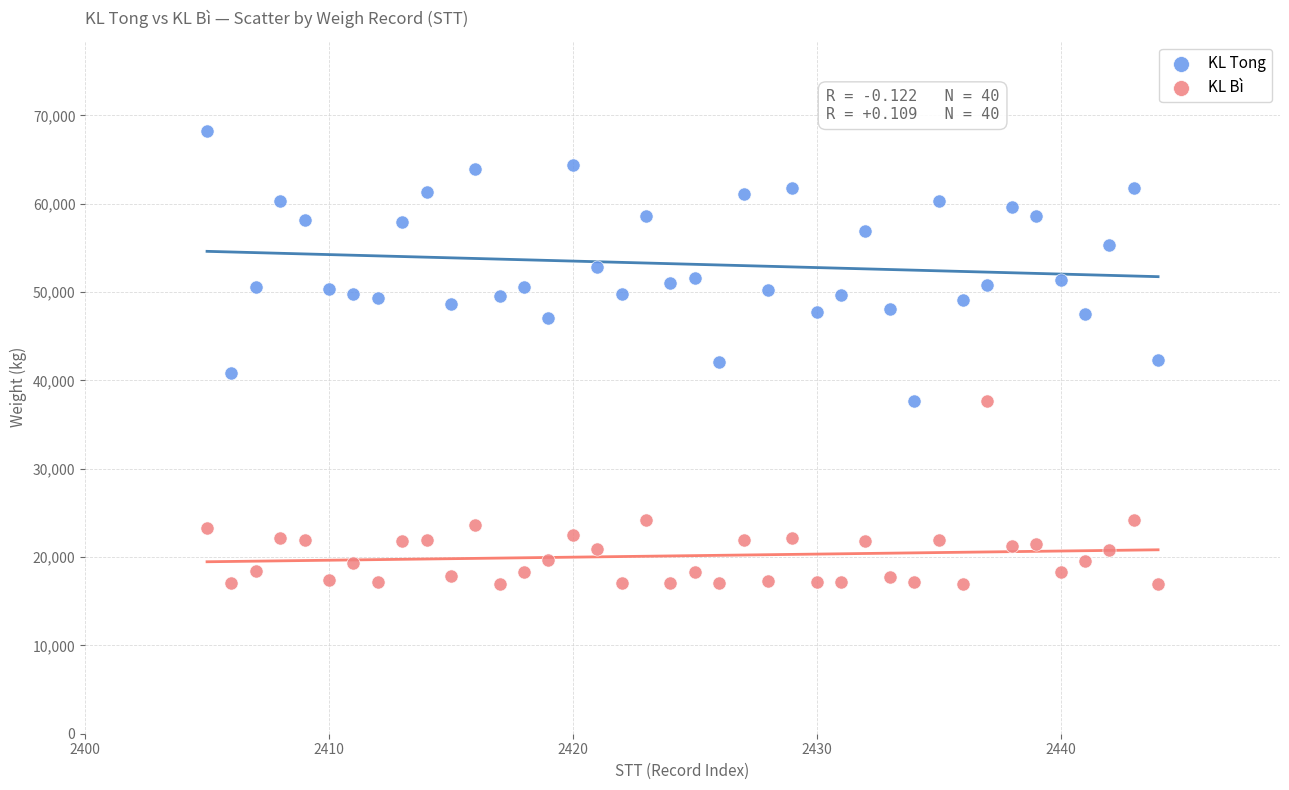

Which series contains the highest Y value?

KL Tong